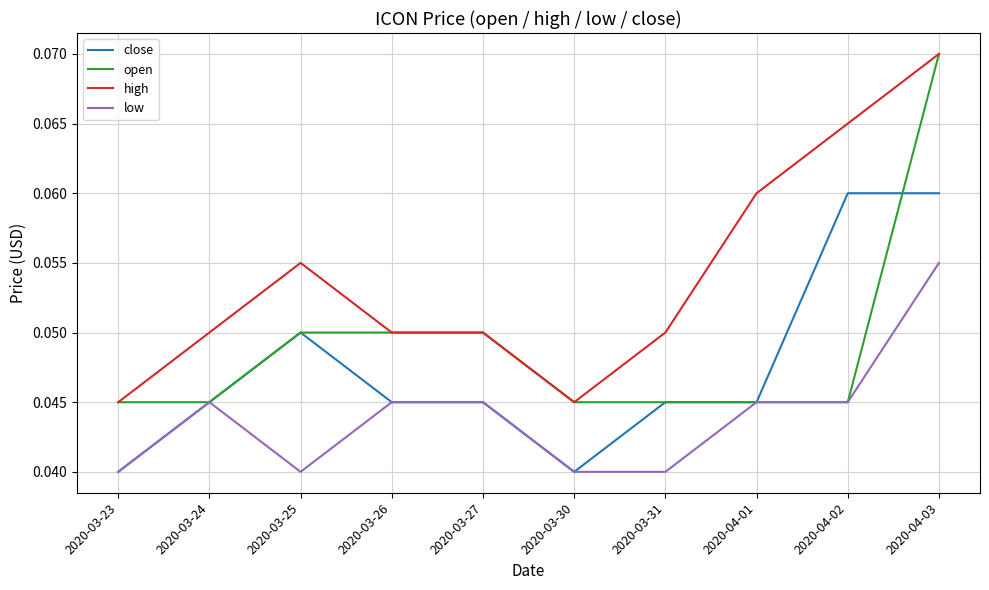

What are all the series names shown in the legend?

close, open, high, low